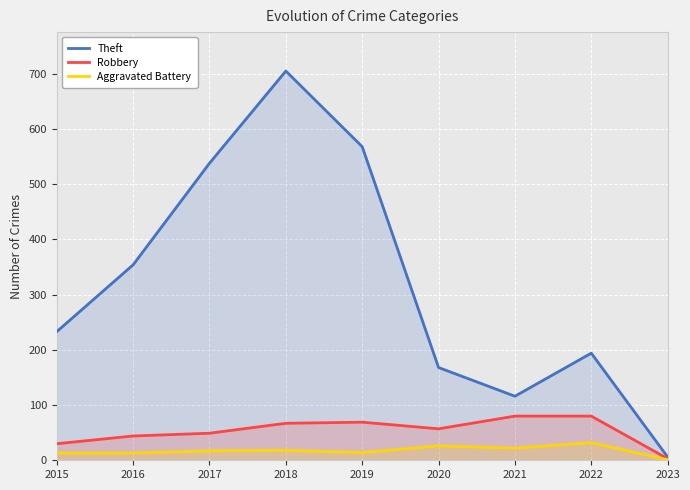

True or false: Theft and Robbery cross at least once.

False